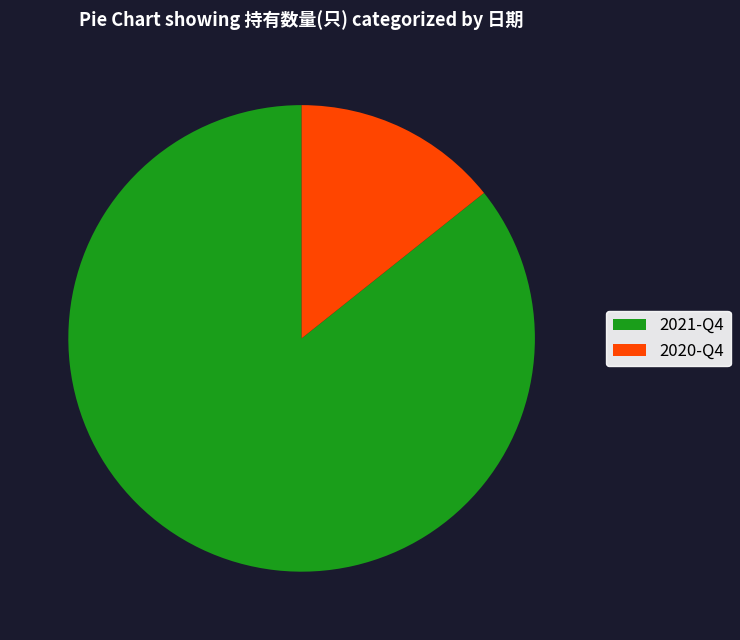

Does 2020-Q4 represent more than half of the total?

No